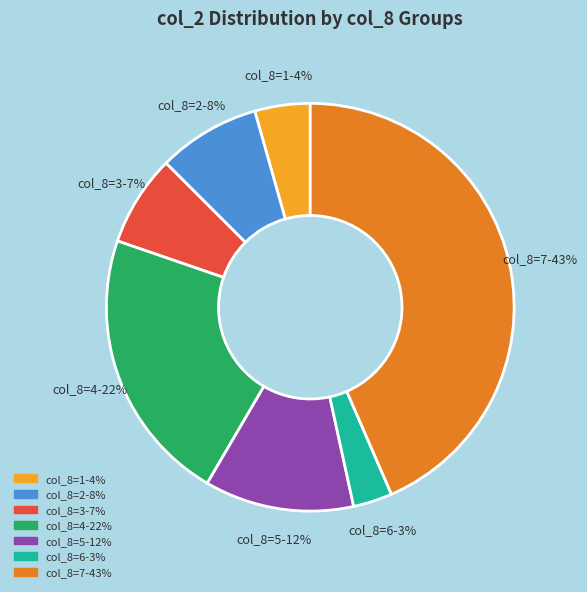

Rank the categories by value from lowest to highest.

col_8=6, col_8=1, col_8=3, col_8=2, col_8=5, col_8=4, col_8=7